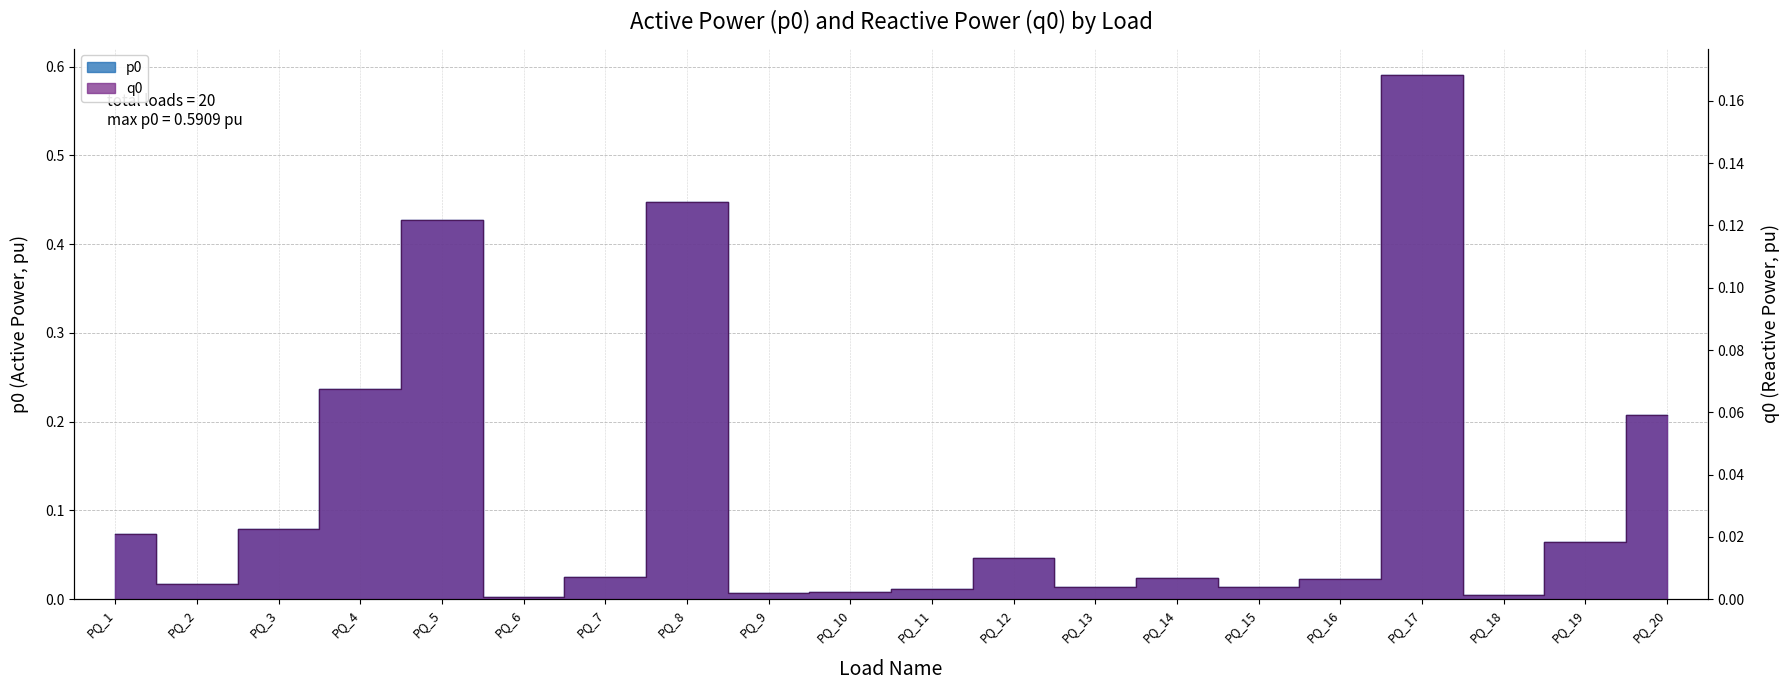

Count the number of categories in the chart.

20